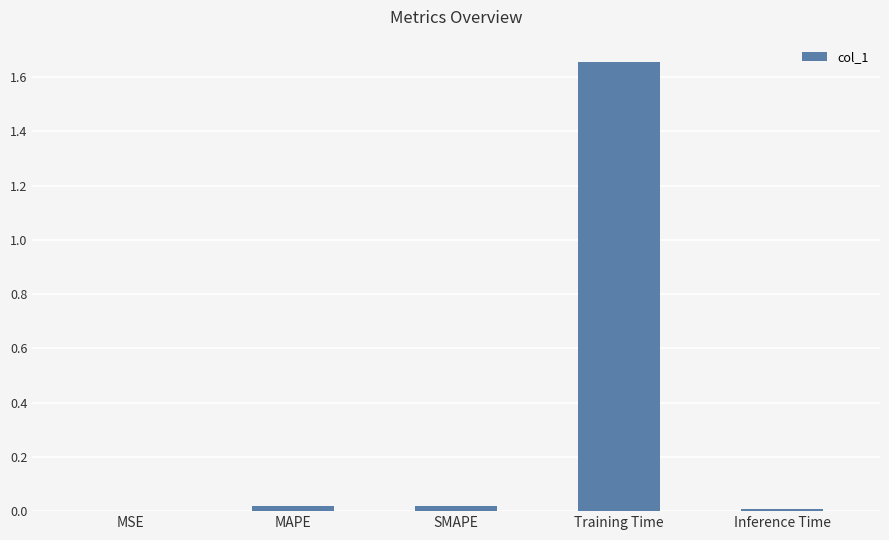

Is it true that the value at SMAPE is 0.0?

True